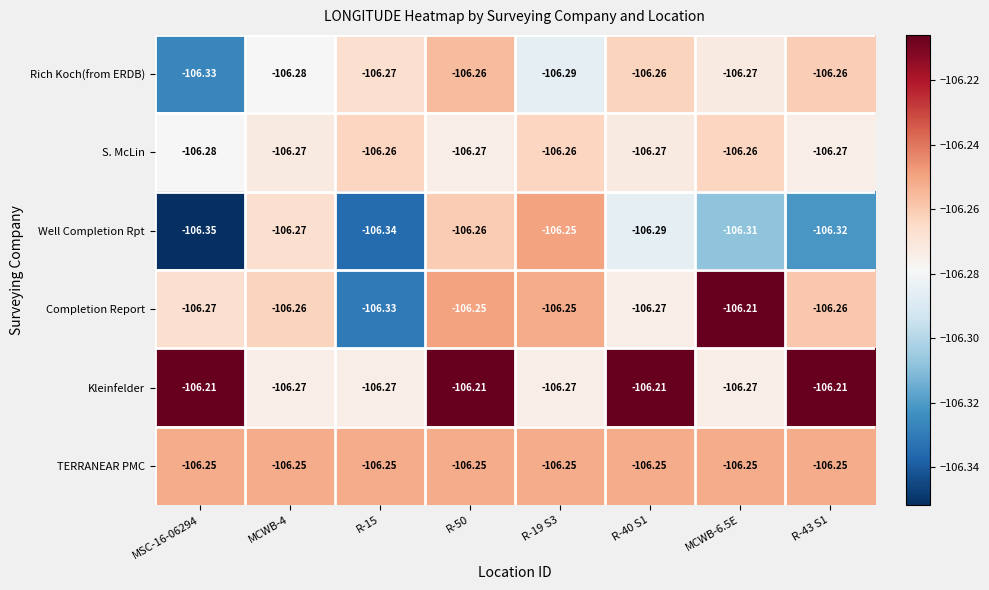

What is the smallest value displayed?

-106.3